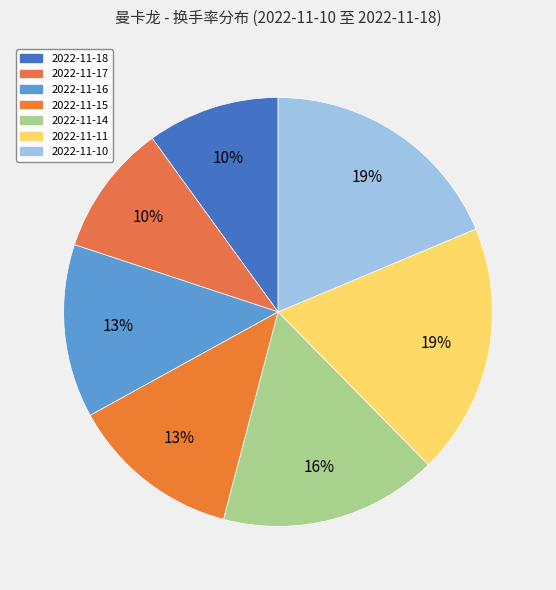

Count the number of slices in the pie.

7